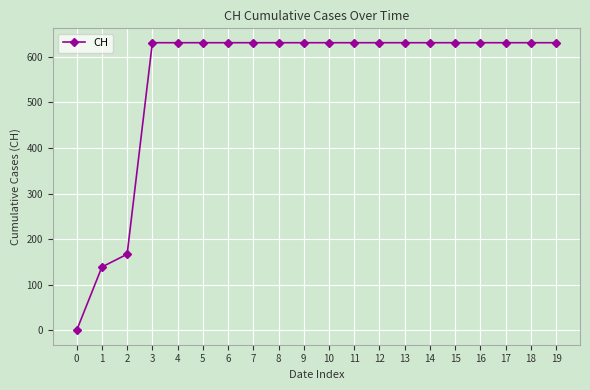

What is the value of the 10th point from the left?

631